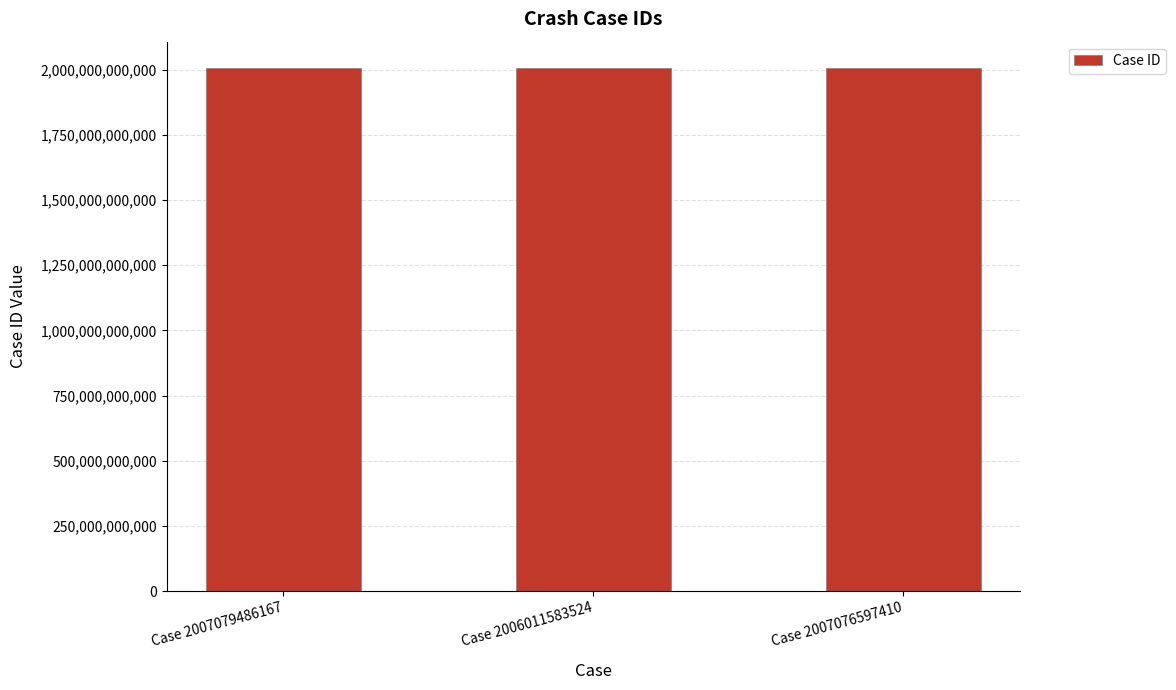

How many data points does each series have?

3